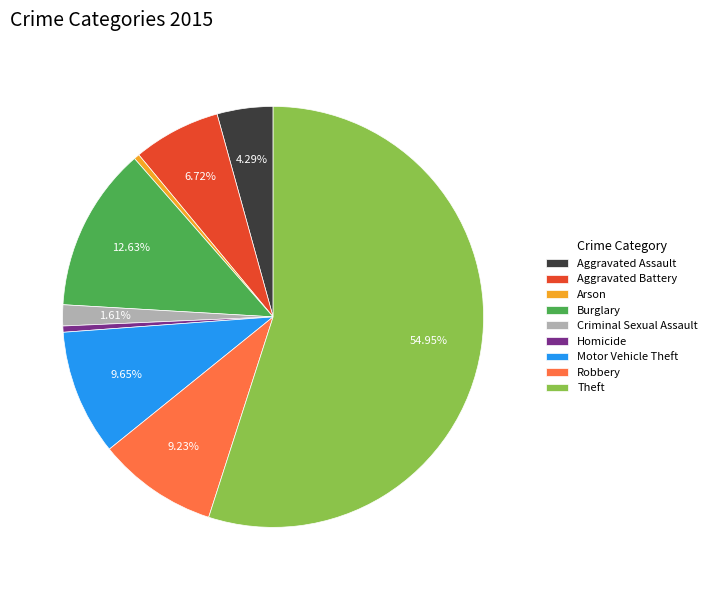

Count the number of slices in the pie.

9